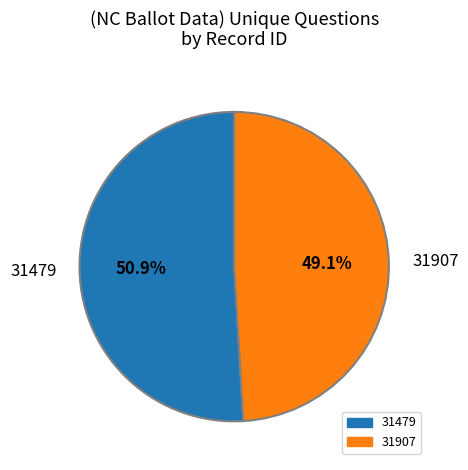

To the nearest percent, what is the difference between the 31907 and 31479 slice percentages?

2%